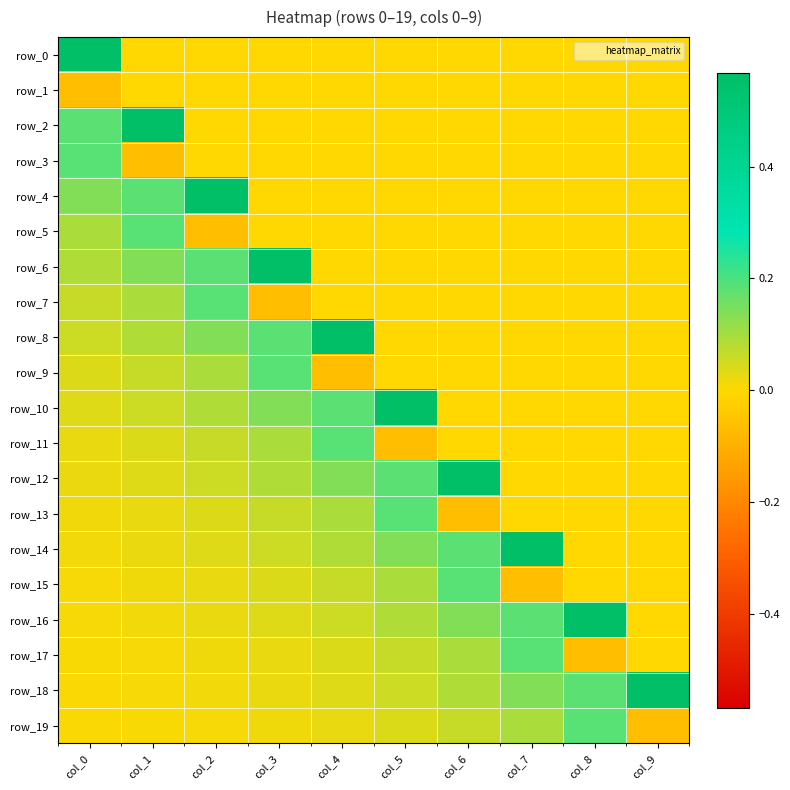

At how many categories does at least one series exceed 0?

10